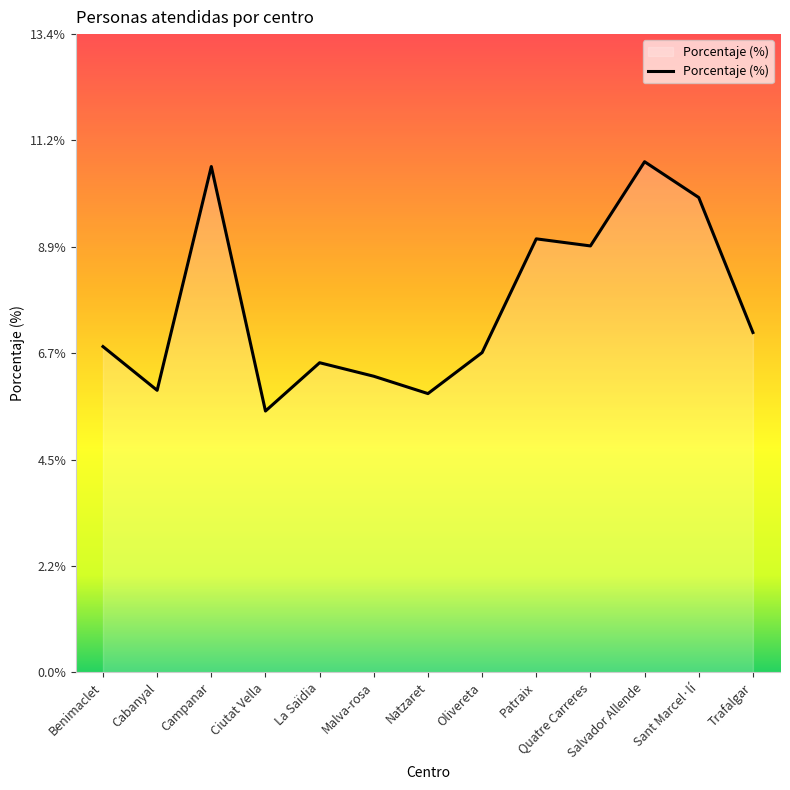

Reading left to right, list all the values displayed in this chart.

6.8	5.9	10.6	5.5	6.5	6.2	5.9	6.7	9.1	9.0	10.7	10.0	7.1